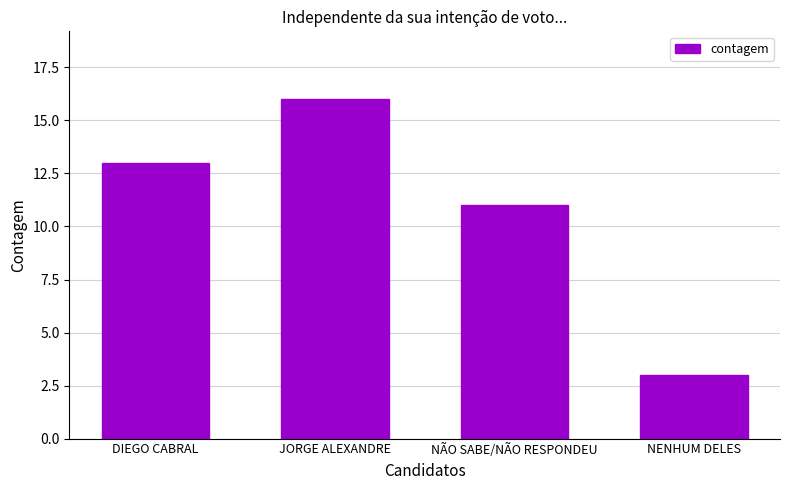

What is the difference between the maximum and minimum values?

13